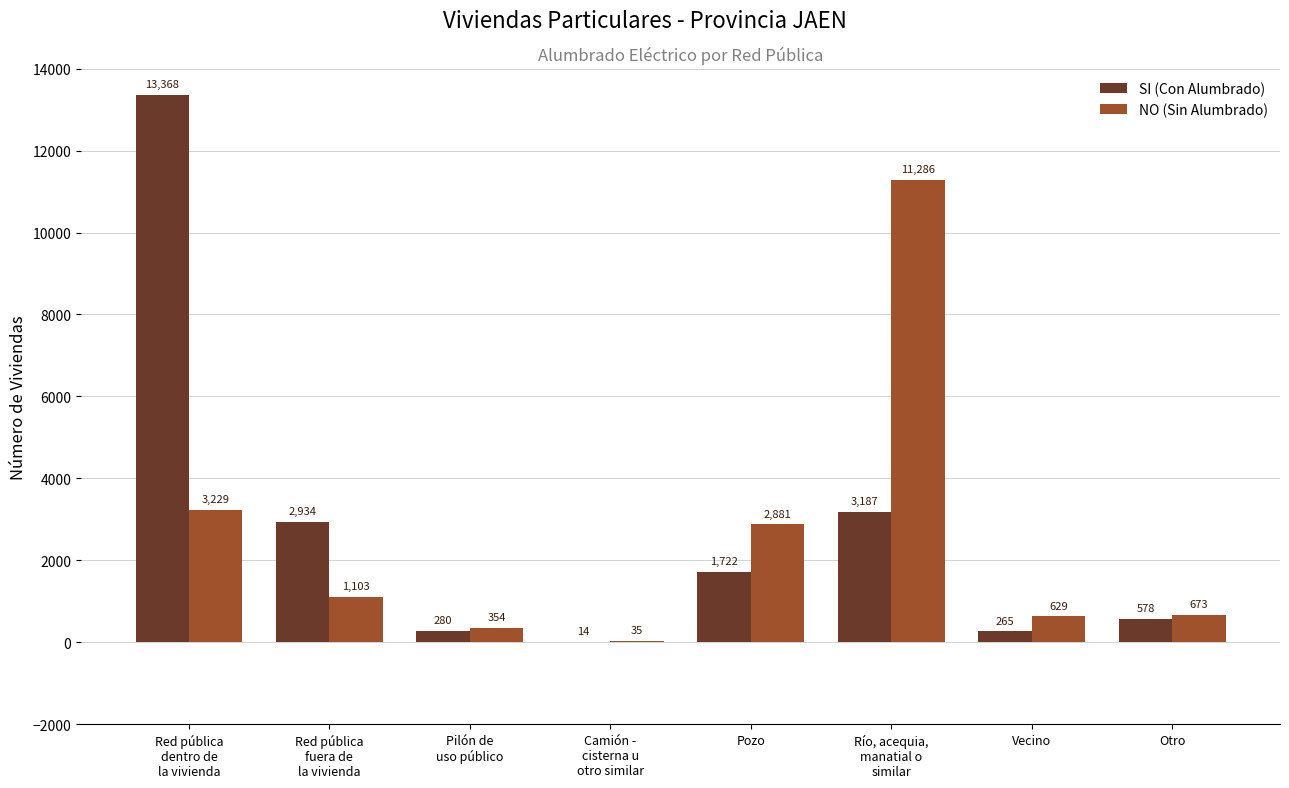

At which category is the sum across all series the highest?

Red pública
dentro de
la vivienda